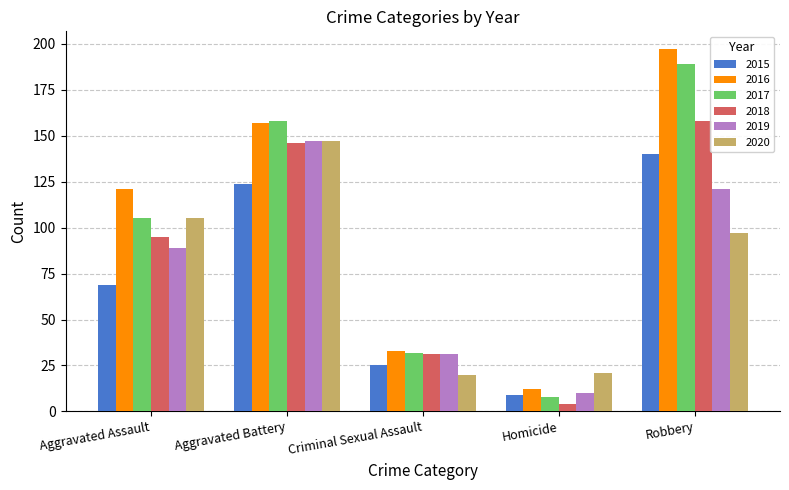

What is the greatest value displayed?

197